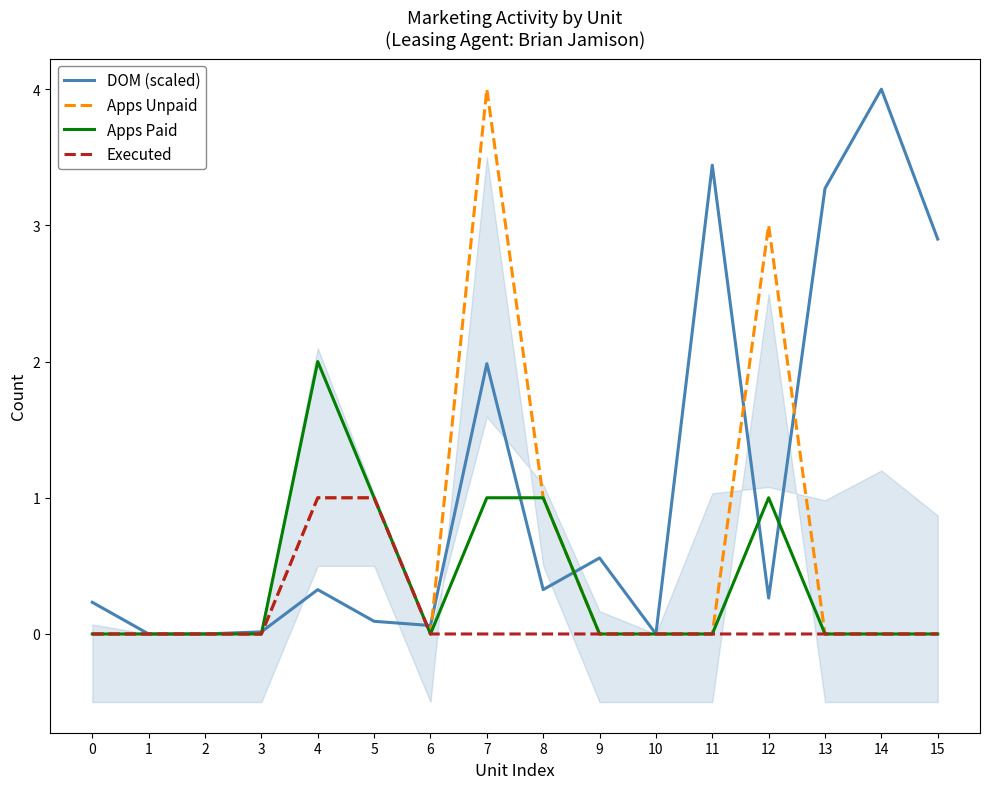

The value of Apps Unpaid at 1 is 0.0. True or false?

True